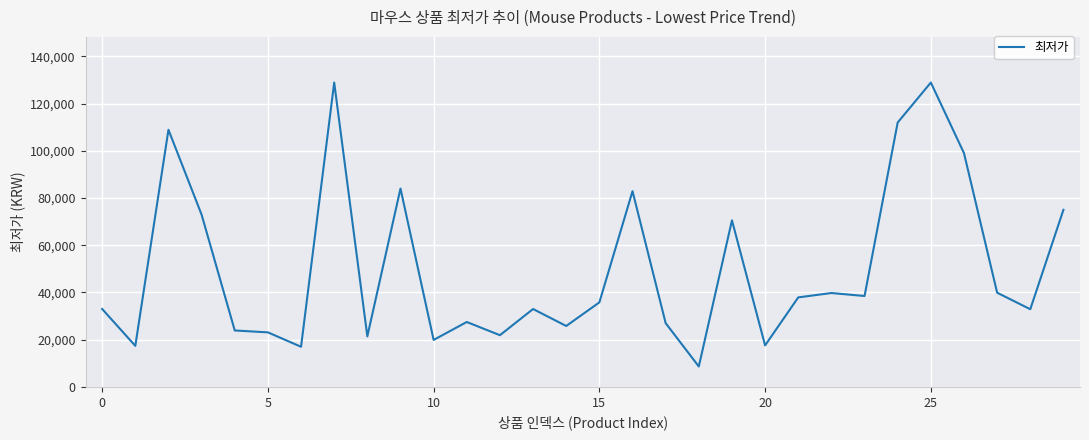

What is the maximum value shown in the chart?

128900